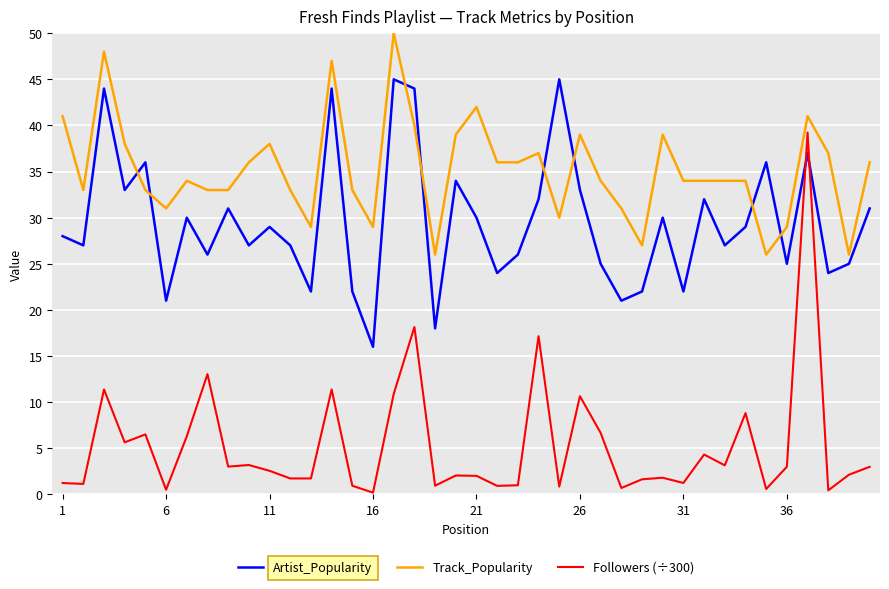

True or false: Artist_Popularity has more than 0 points higher than both neighbors.

True